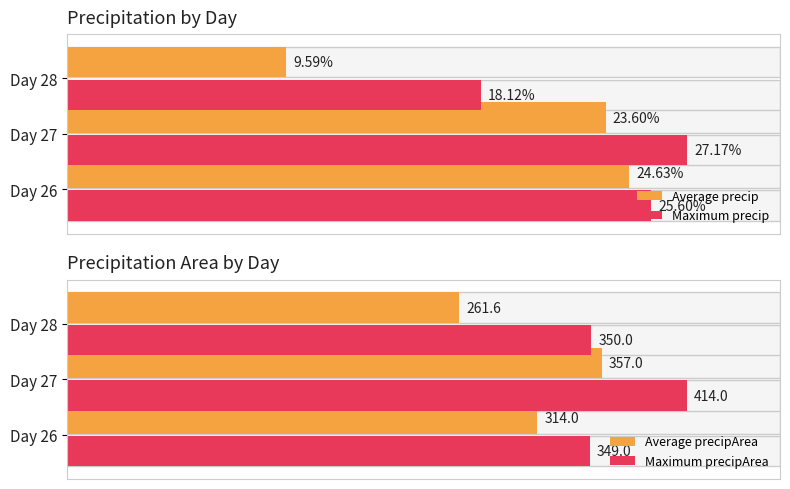

How many values in the Average precipArea series are below 314?

1